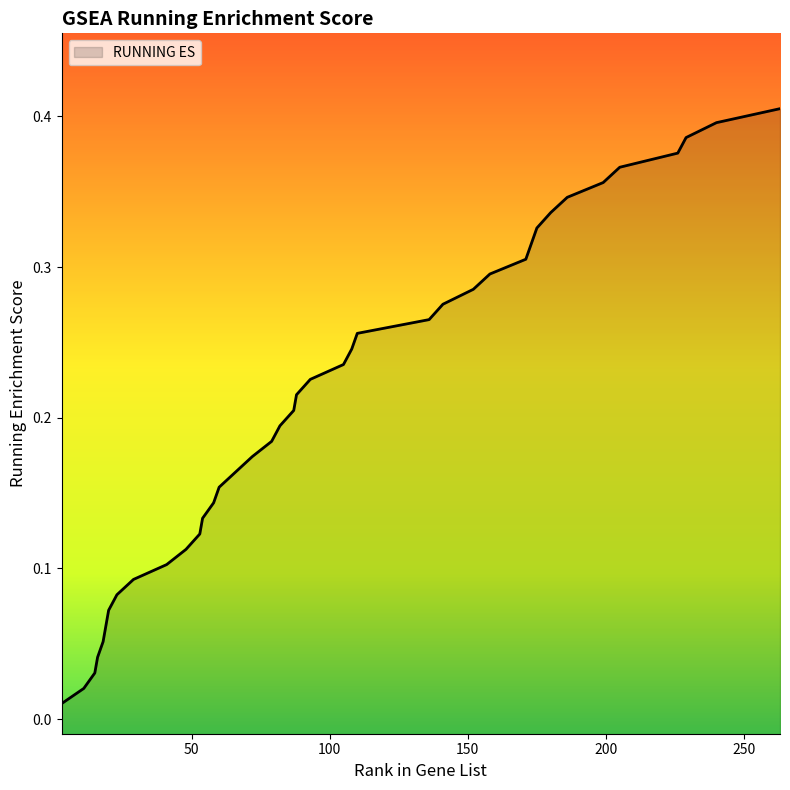

What is the change in value from 152 to 240?

+0.1